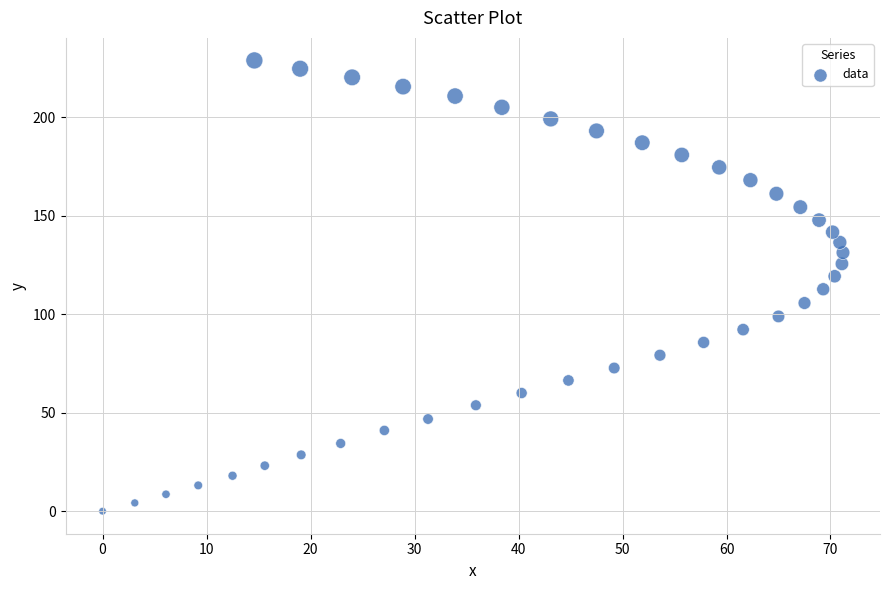

What is the range of X values (max minus min)?

71.2